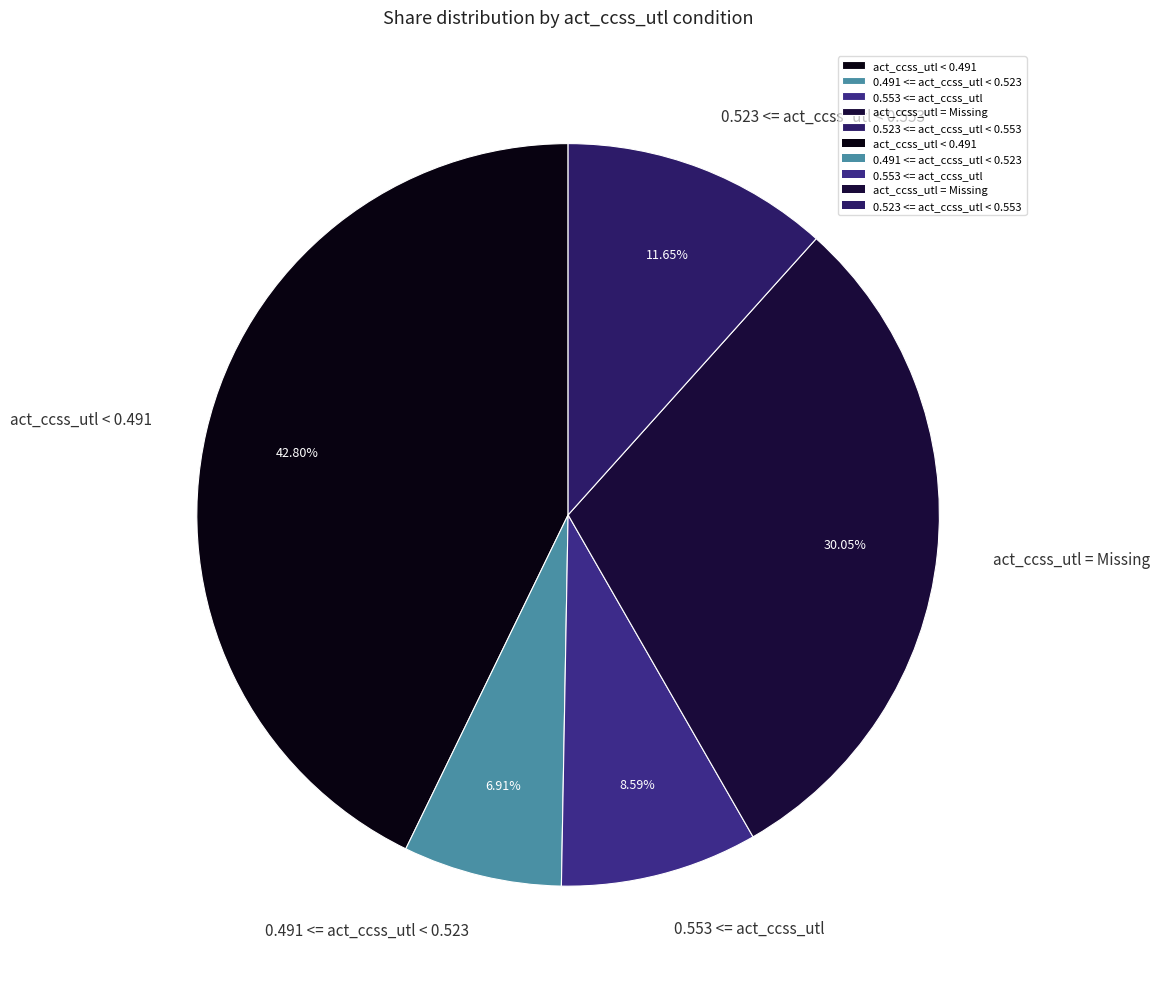

To the nearest percent, what percentage of the pie is act_ccss_utl < 0.491?

43%